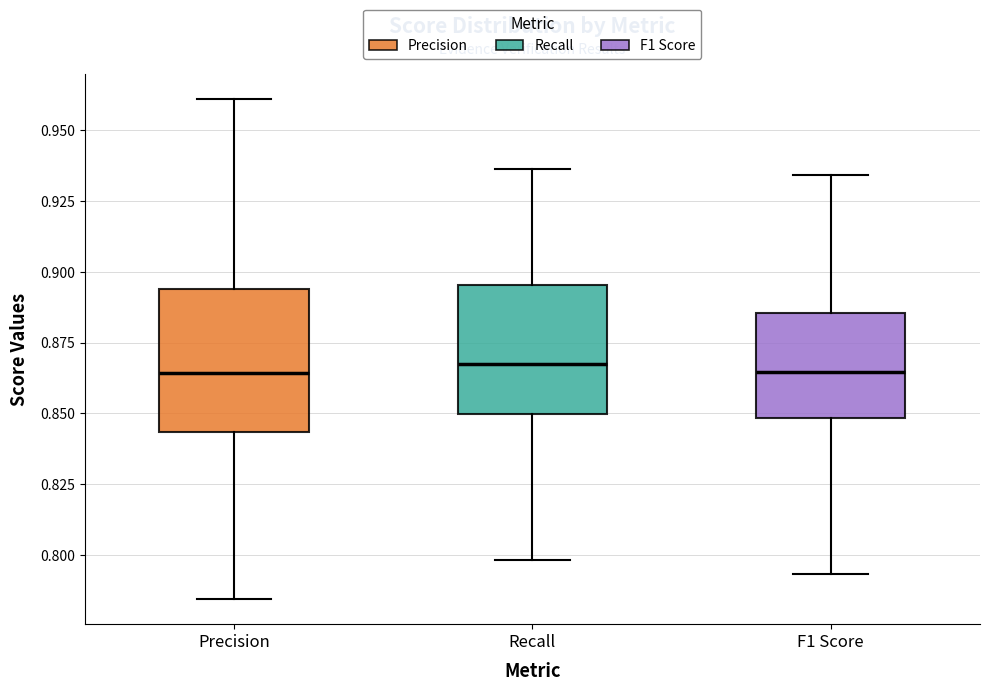

Where does the lower whisker of the box for Recall end on the y-axis? The values are not printed on the chart, so give them approximately, as read against the axis.

0.800